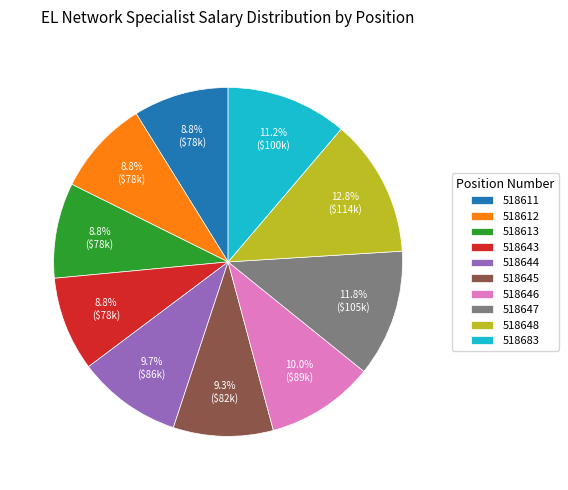

Is there any slice that represents more than half of the pie?

No